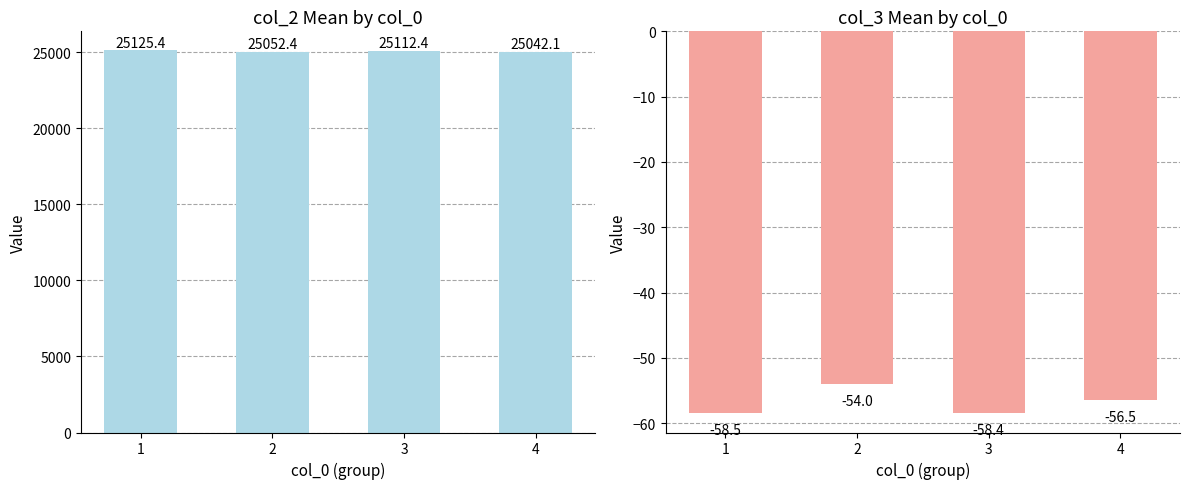

What is the approximate value of col_3 at 3?

-58.4